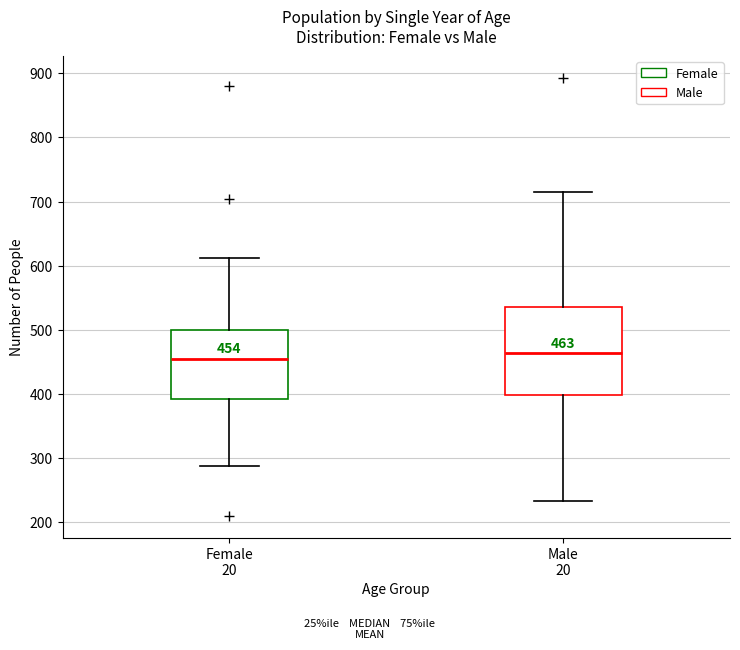

Comparing the boxes themselves (not the whiskers), which one is the tallest?

Male 20